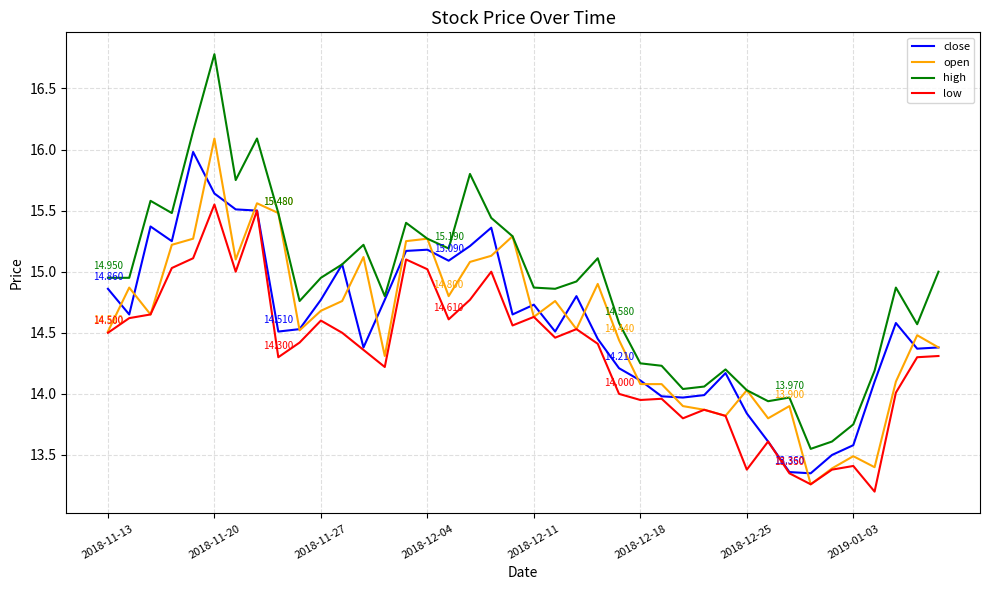

Which series has the widest spread of values?

high